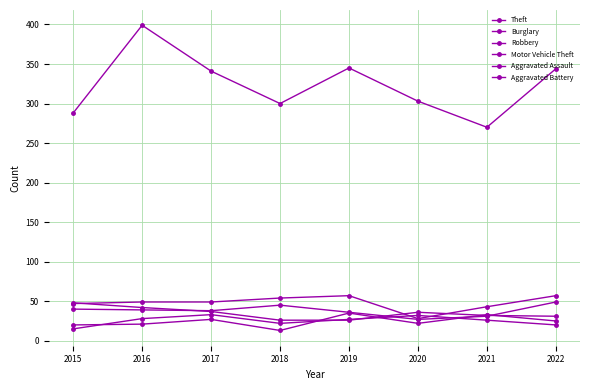

What is the difference between the maximum and minimum values in the Aggravated Assault series?

22